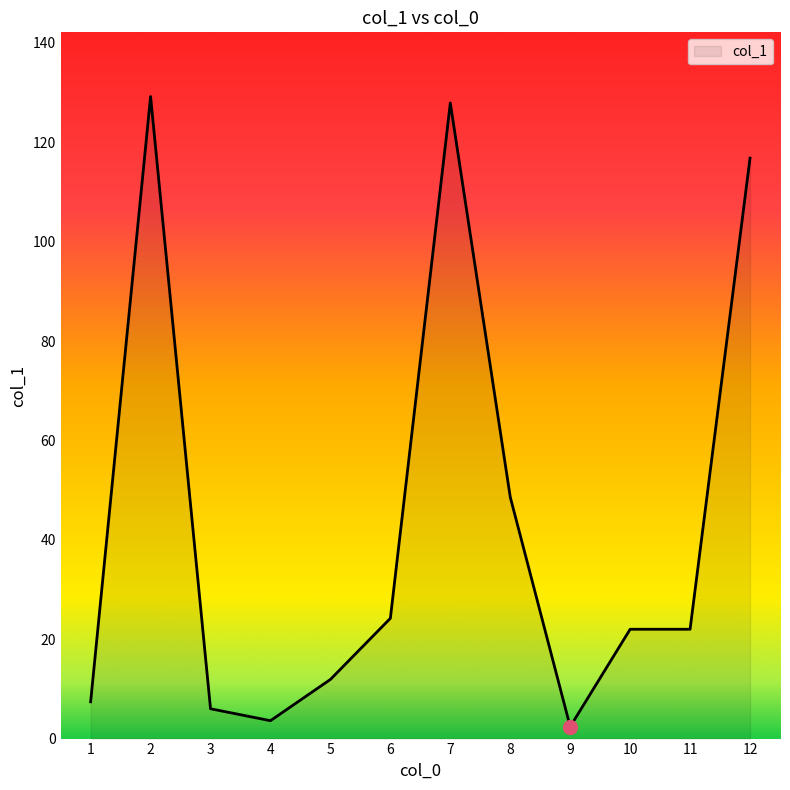

Read the value at 3.

6.0